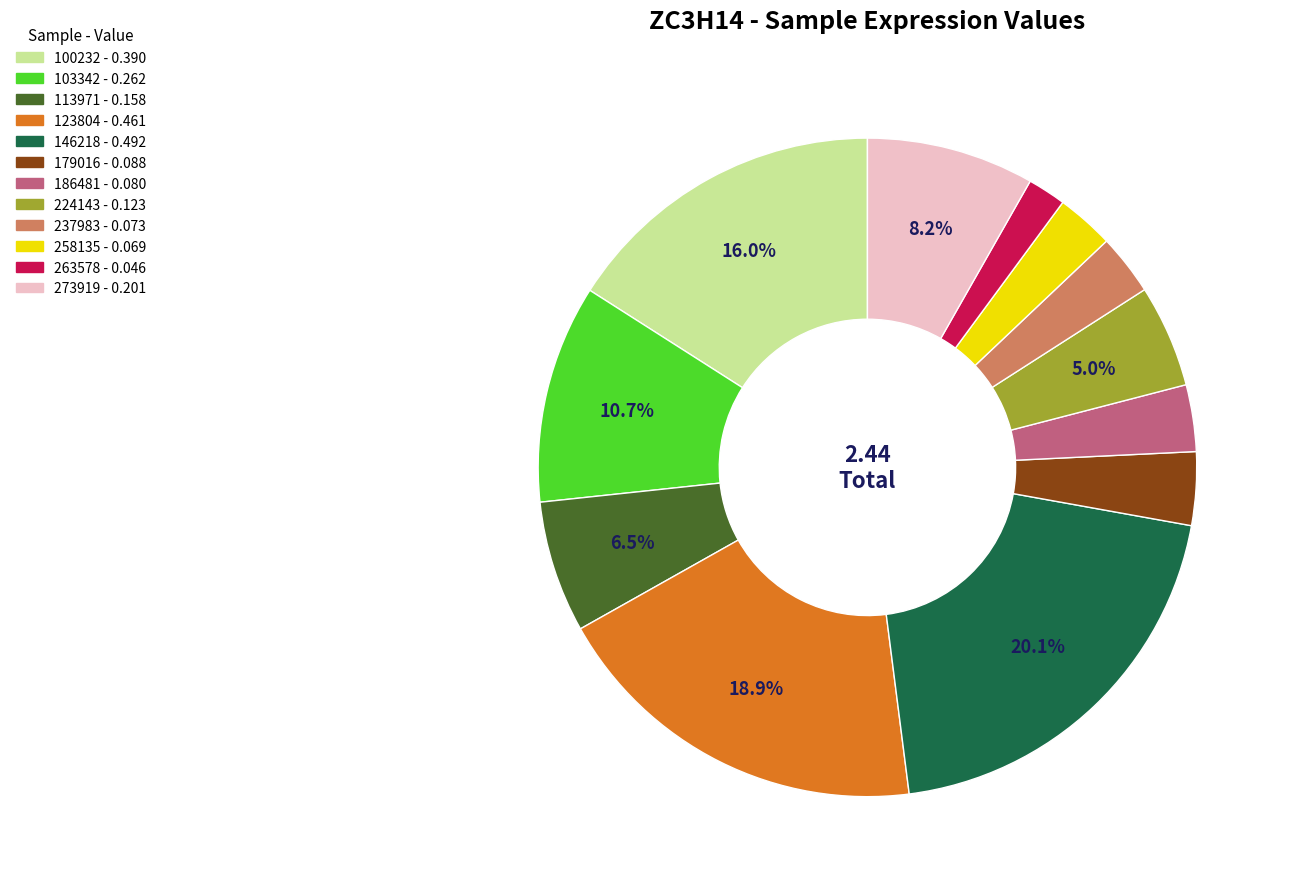

Is it true that 224143 is 1% of the pie?

False